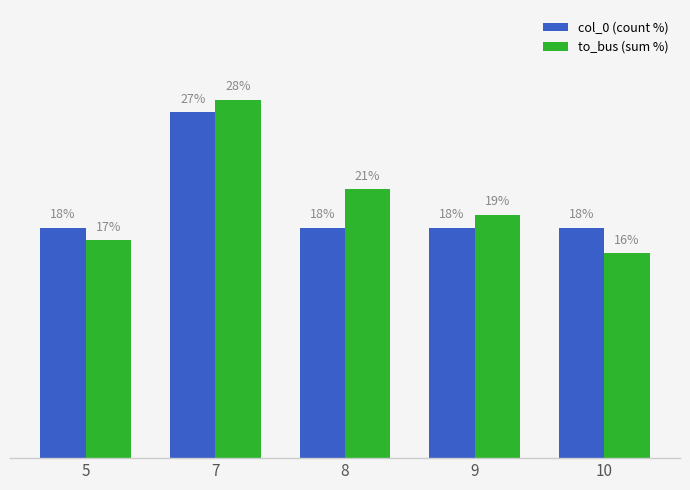

What are all the series names shown in the legend?

col_0 (count %), to_bus (sum %)